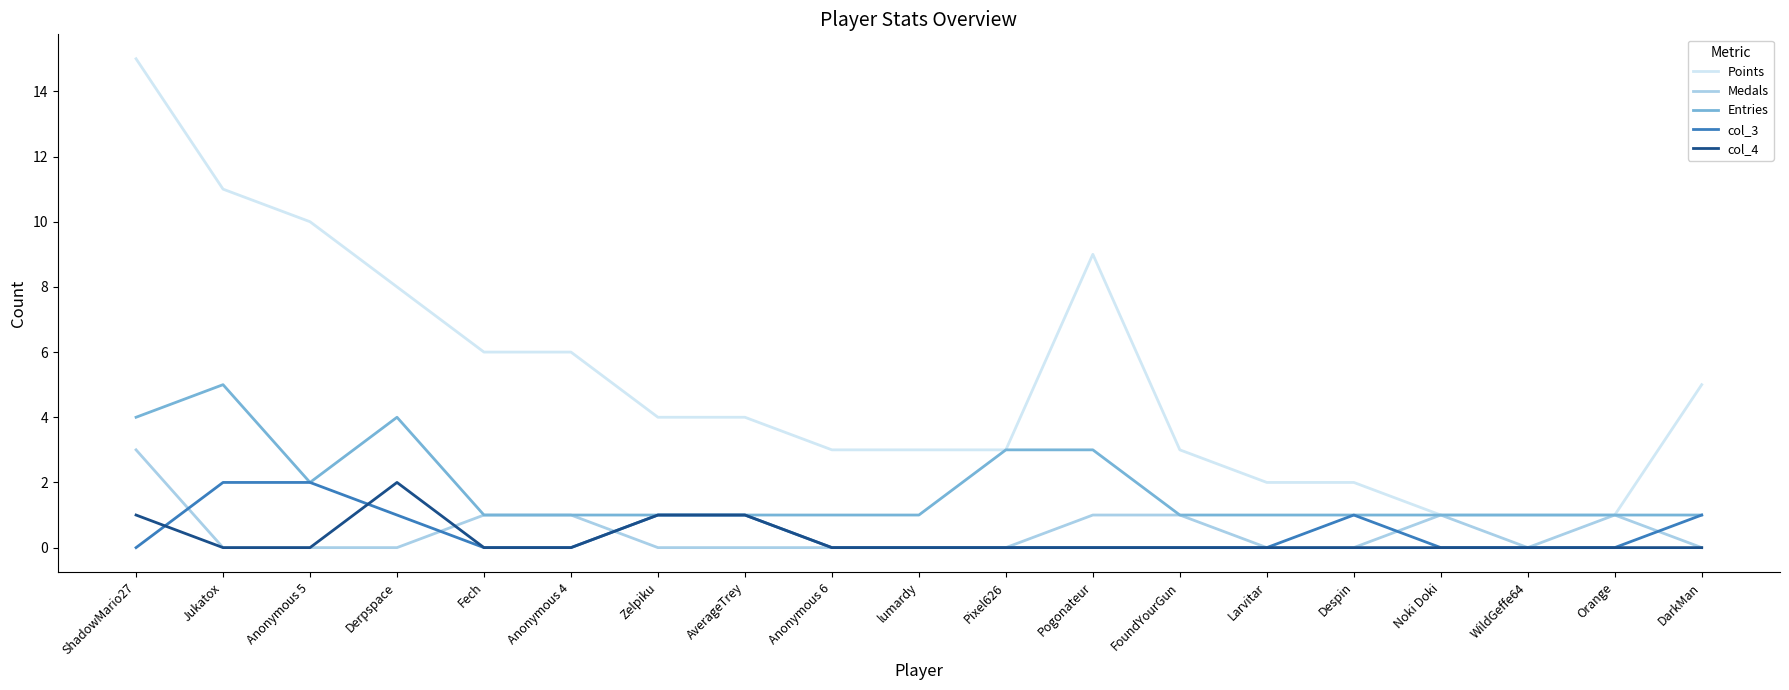

True or false: Points and col_4 cross at least once.

False